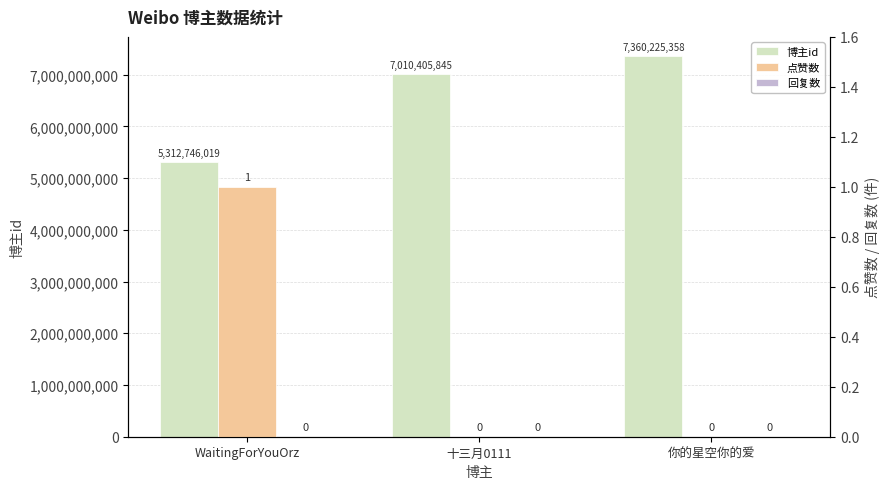

At how many categories does at least one series exceed 3976152611?

3